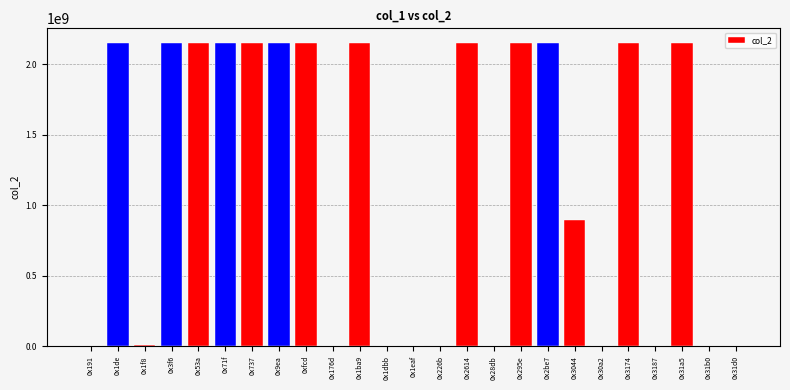

What is the greatest value displayed?

2147483647